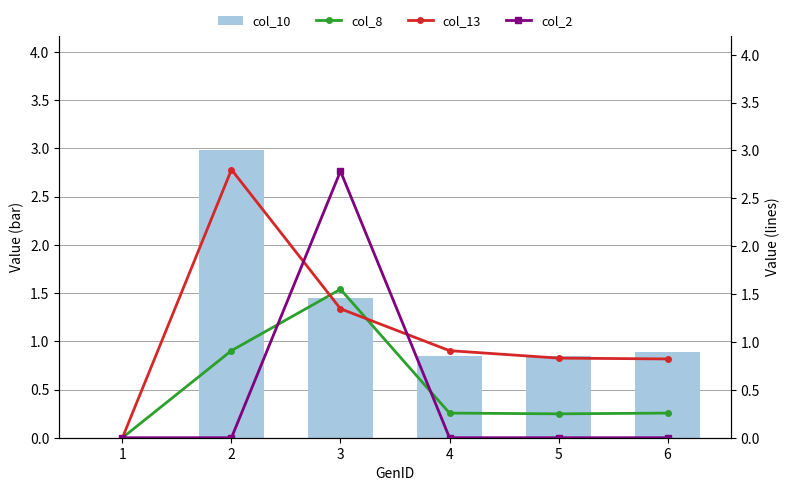

At which category is the sum across all series the highest?

3